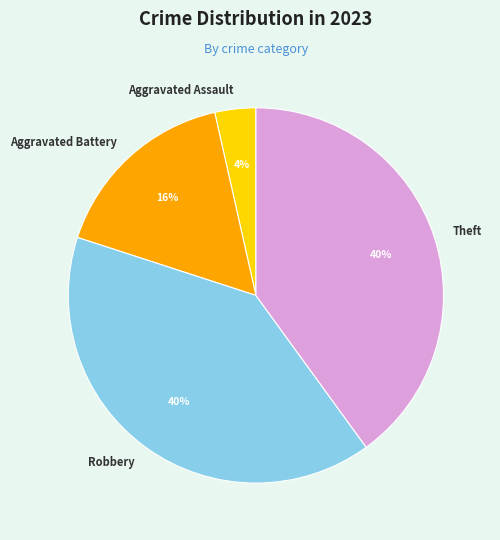

Which slice is the smallest?

Aggravated Assault